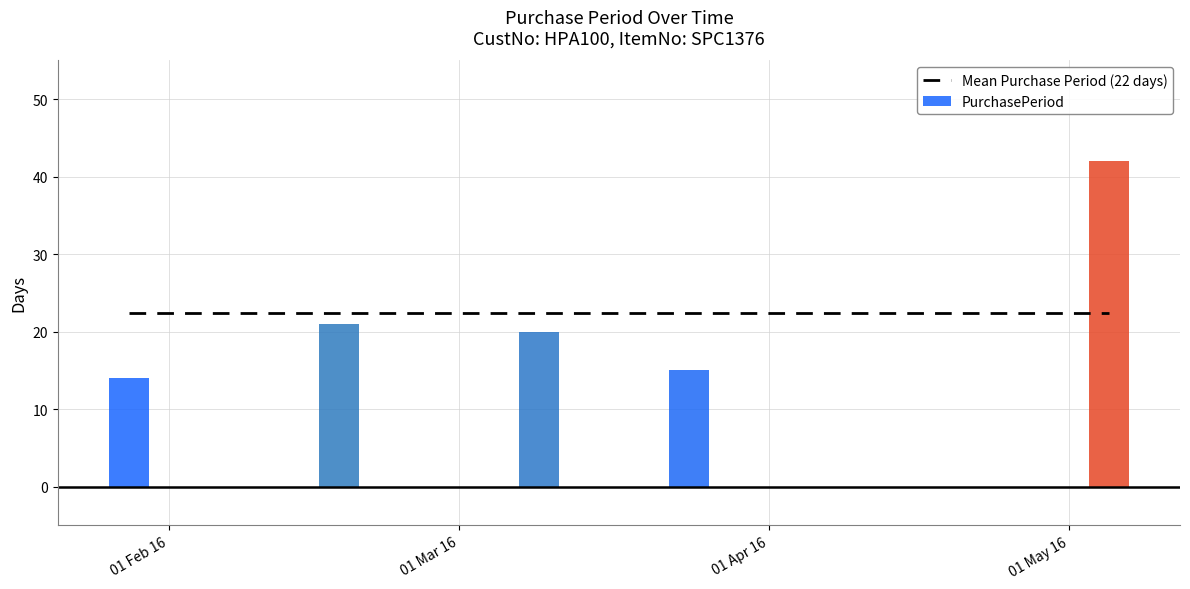

How many data points are less than 20?

2